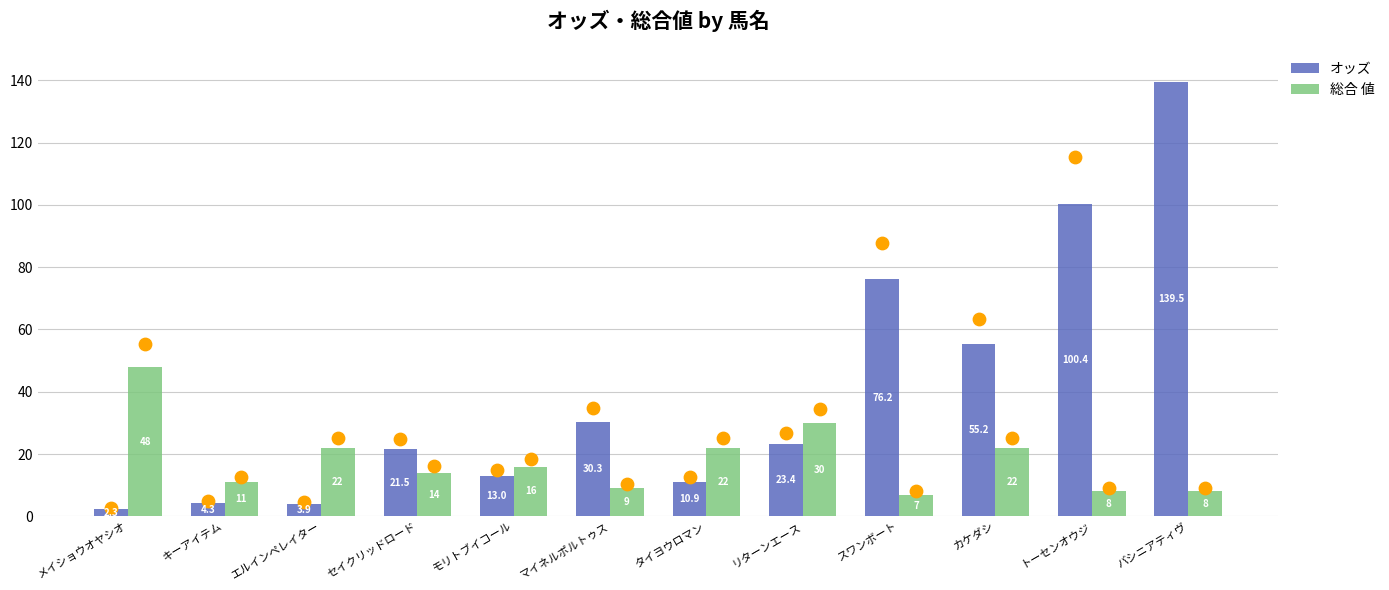

What is the total value across all series at エルインペレイター?

25.9